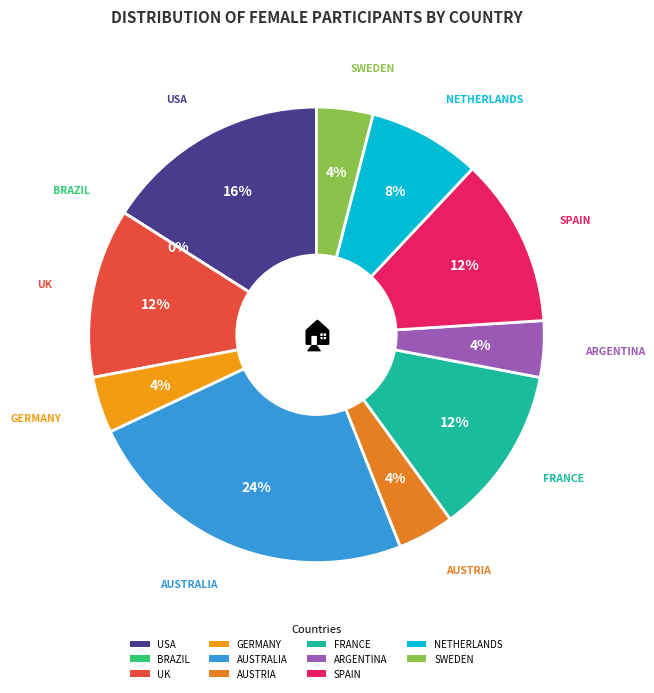

Is it true that GERMANY is 9% of the pie?

False